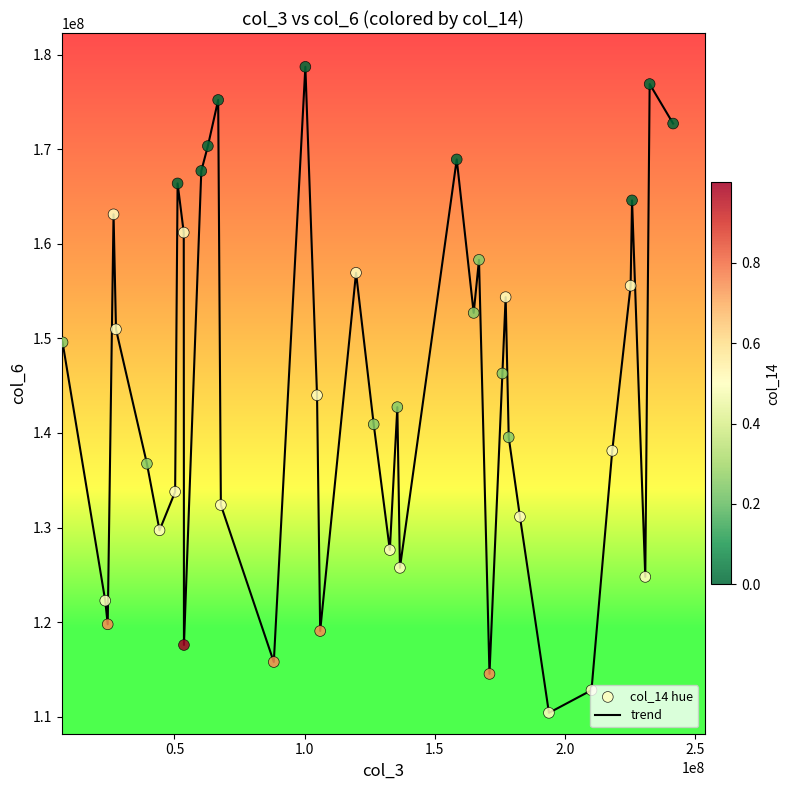

What is the maximum value shown in the chart?

178724931